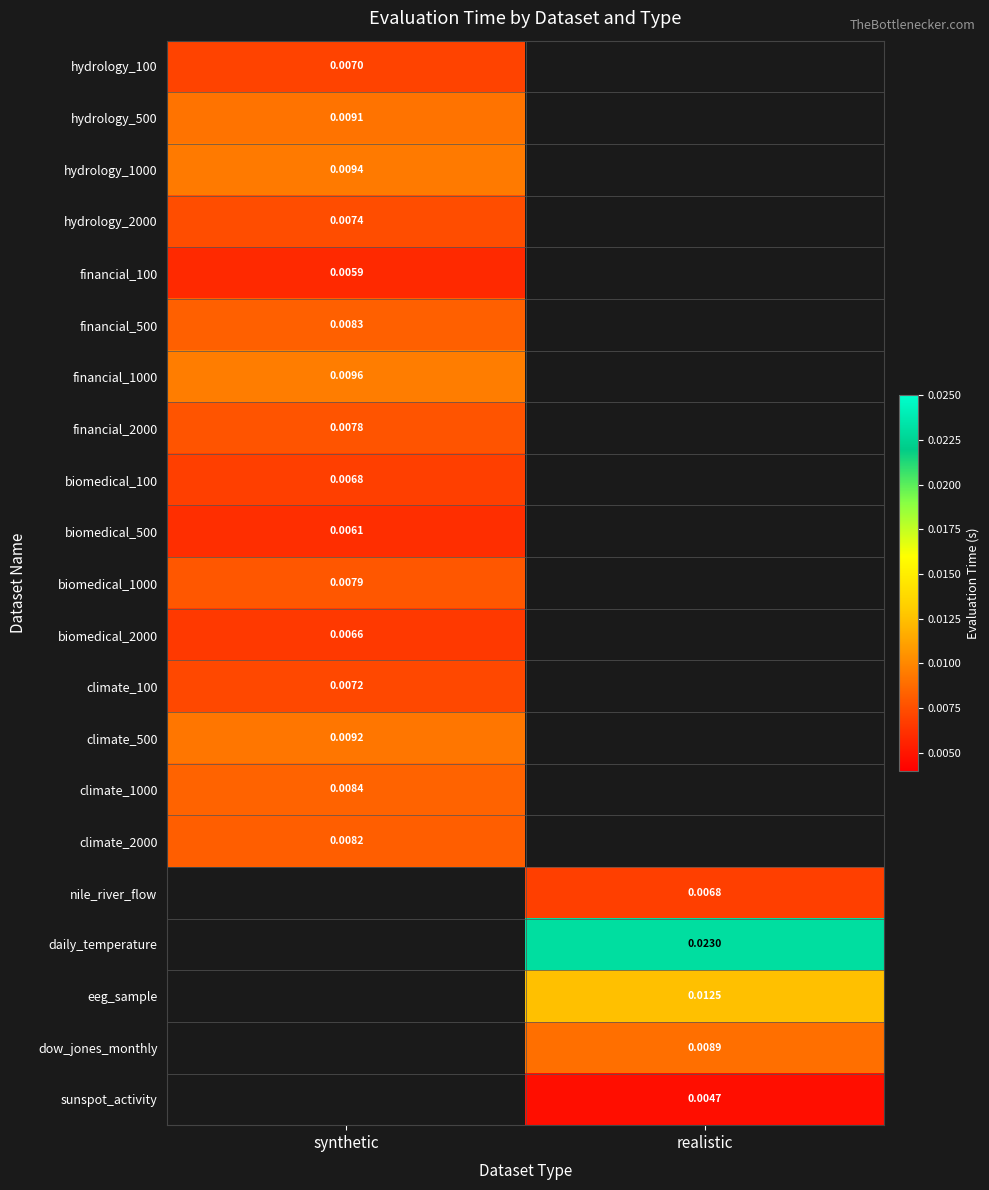

The climate_1000 series shows 0.0 at synthetic. True or false?

True